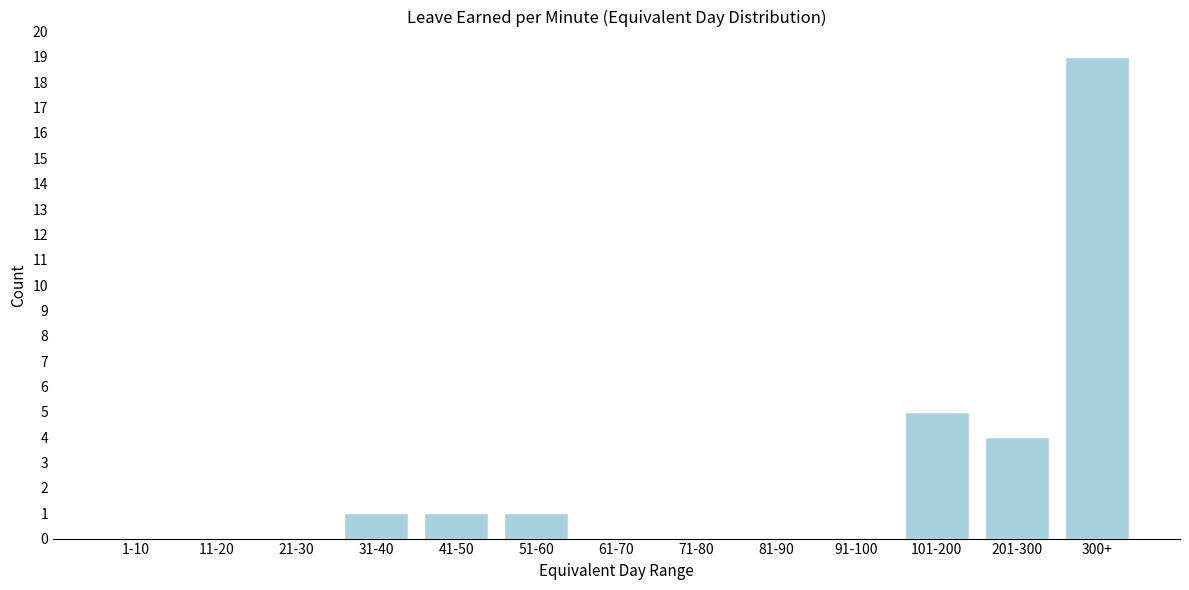

Reading left to right, transcribe all the data shown in this chart.

1-10=0	11-20=0	21-30=0	31-40=1	41-50=1	51-60=1	61-70=0	71-80=0	81-90=0	91-100=0	101-200=5	201-300=4	300+=19